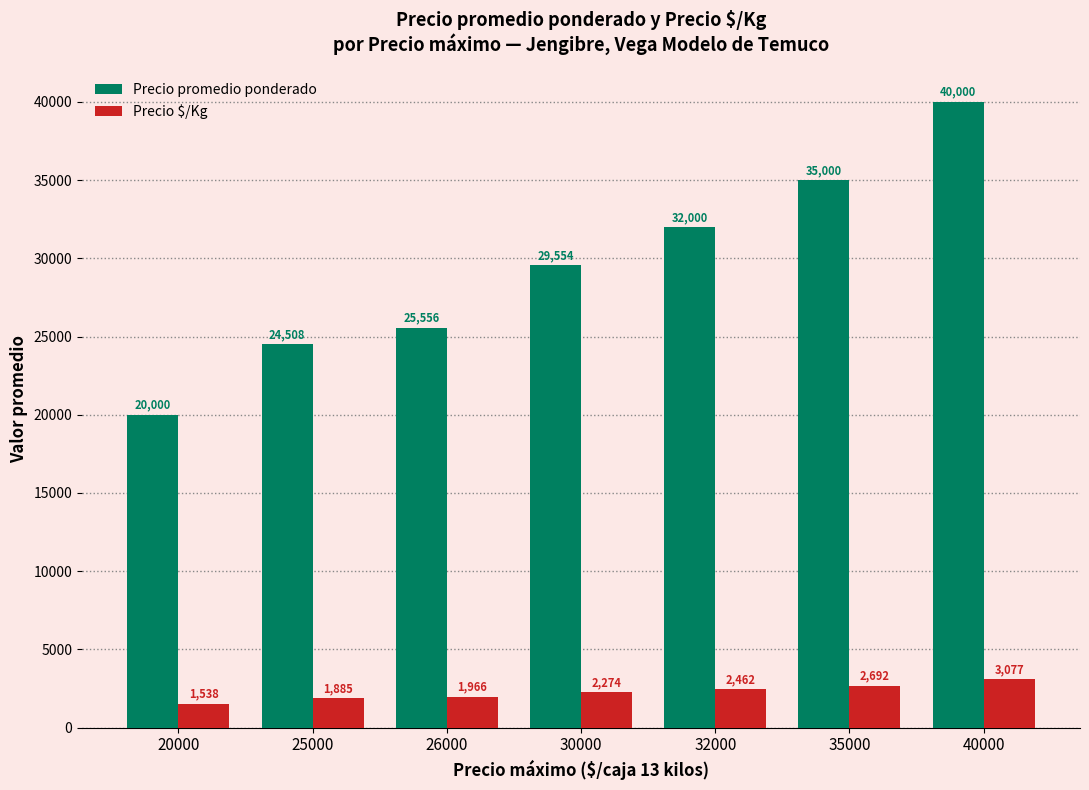

Rank the series by their maximum value, from lowest to highest.

Precio $/Kg, Precio promedio ponderado